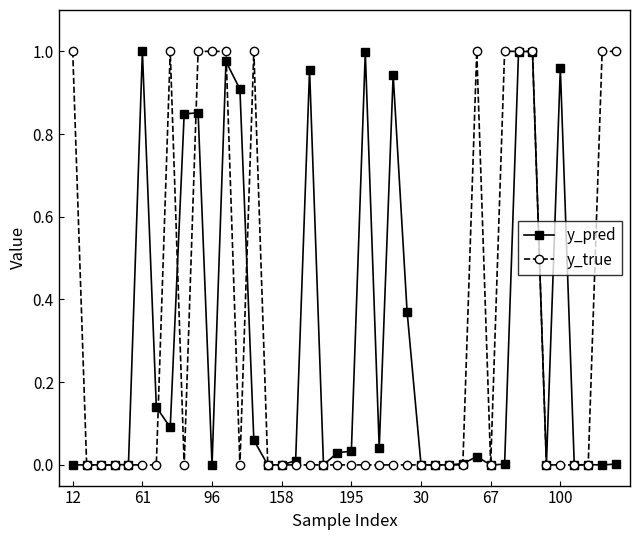

Which series has the largest range (max minus min)?

y_true